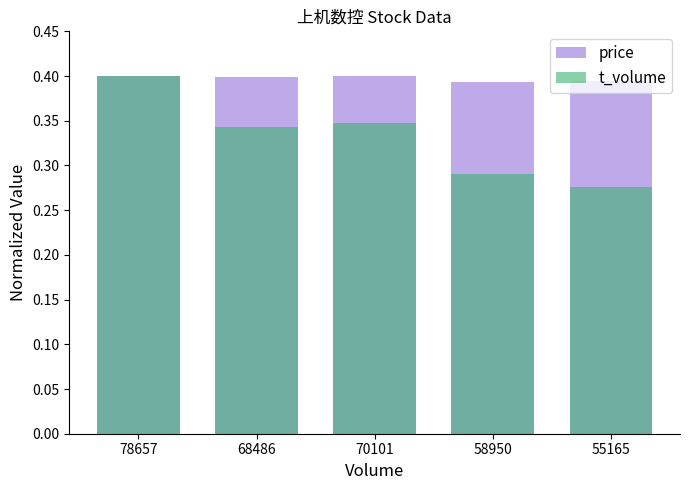

Count the price values in the range 0 to 1.

5